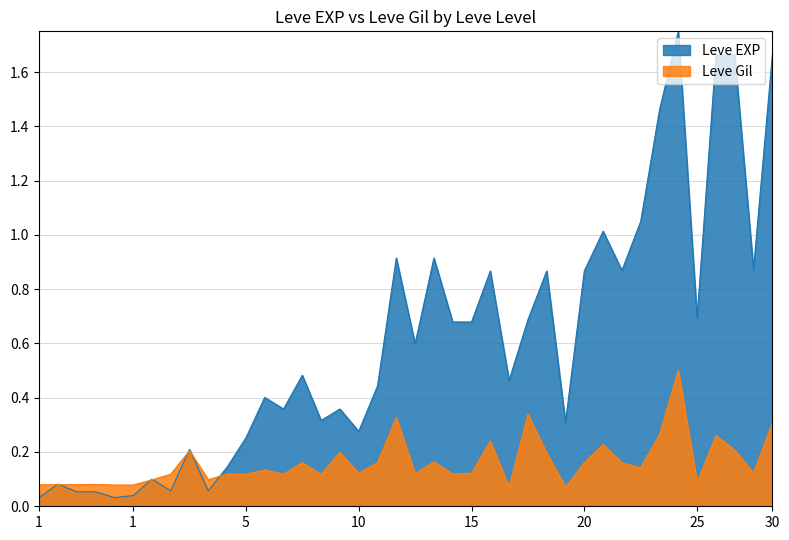

What are all the series names shown in the legend?

Leve EXP, Leve Gil